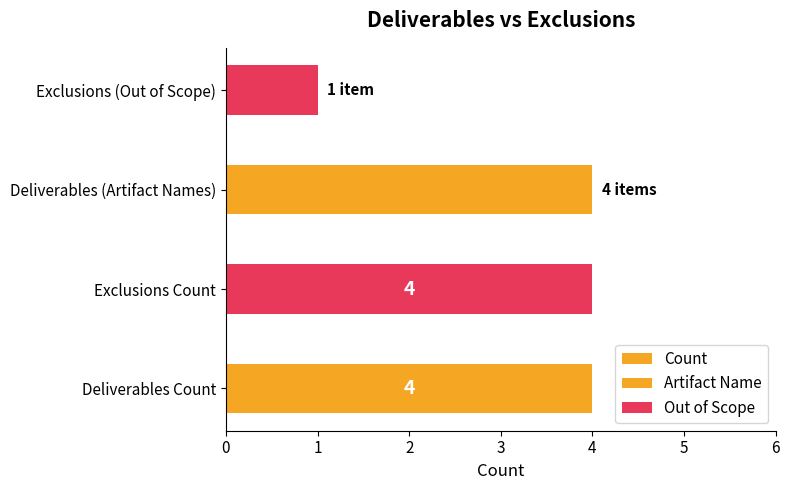

The Artifact Name series shows 5 at Source code in github. True or false?

False